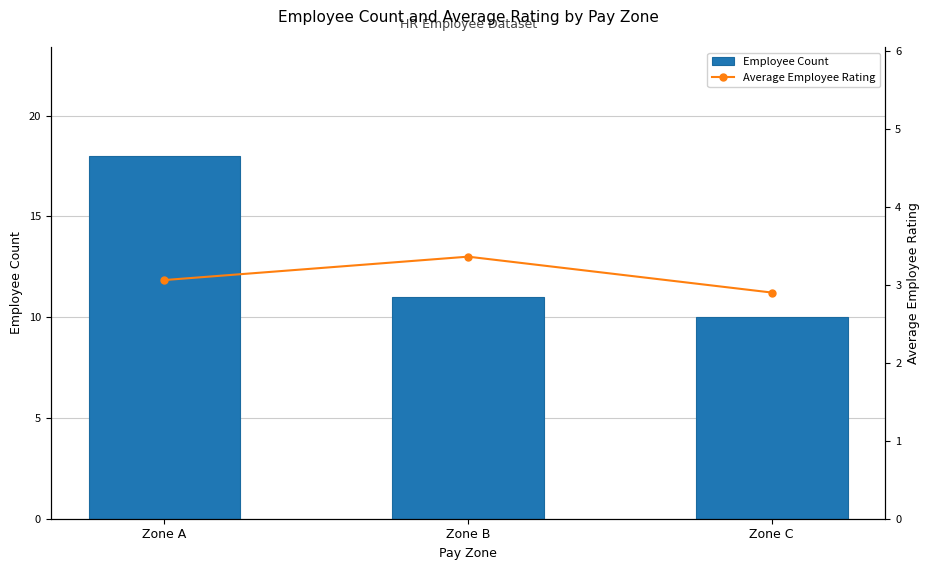

What is the lowest value of the Employee Count series?

10